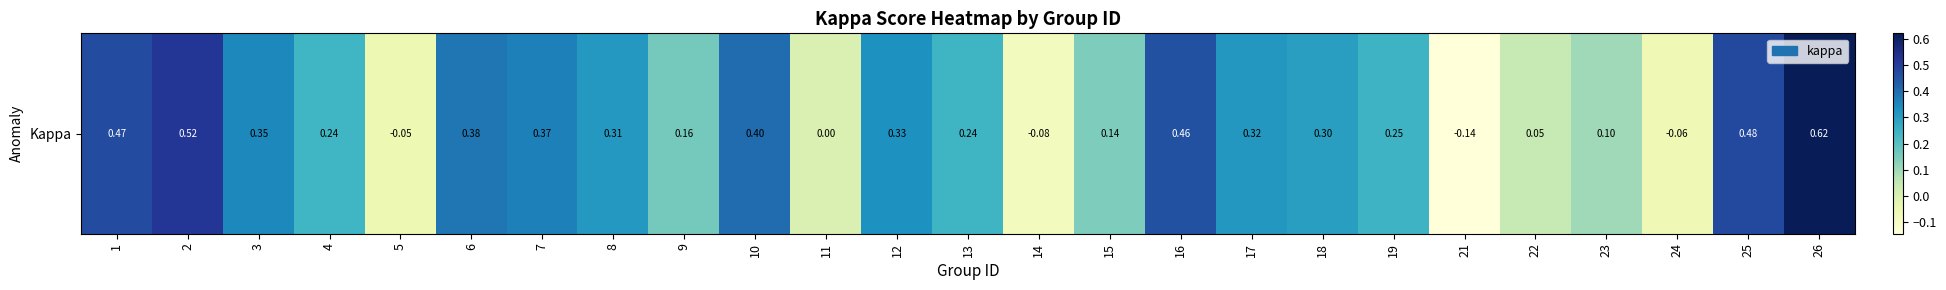

How many values are below zero?

4